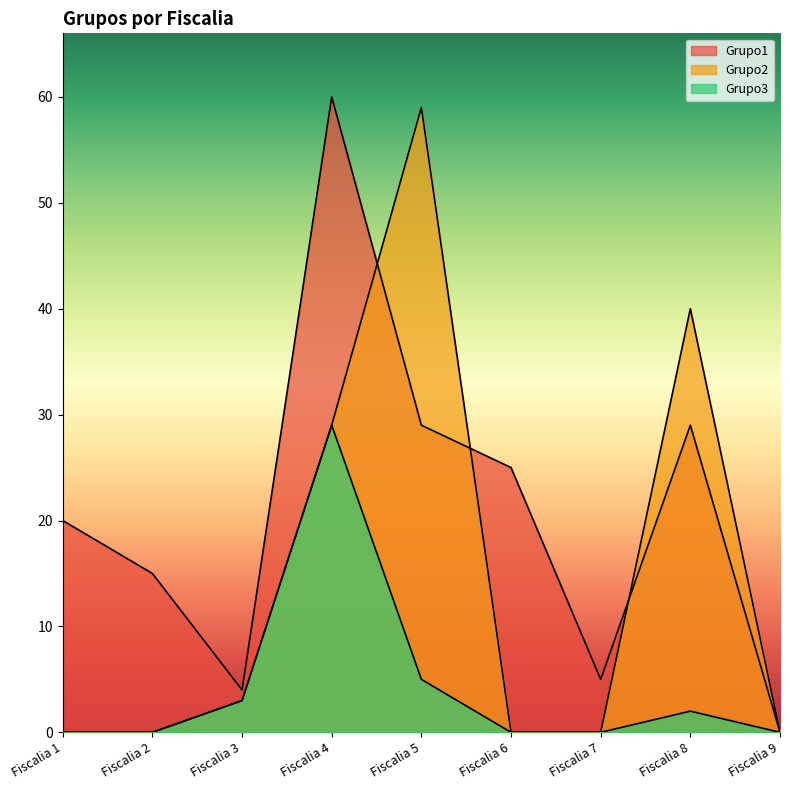

How many intersections are there between Grupo2 and Grupo1?

3